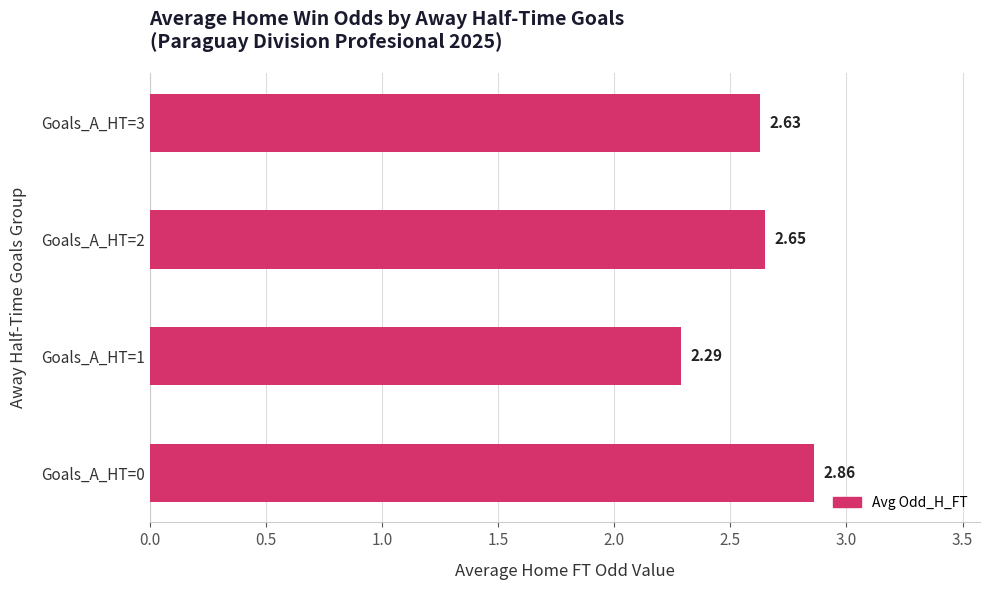

List the labels in order of value, largest first.

Goals_A_HT=0, Goals_A_HT=2, Goals_A_HT=3, Goals_A_HT=1